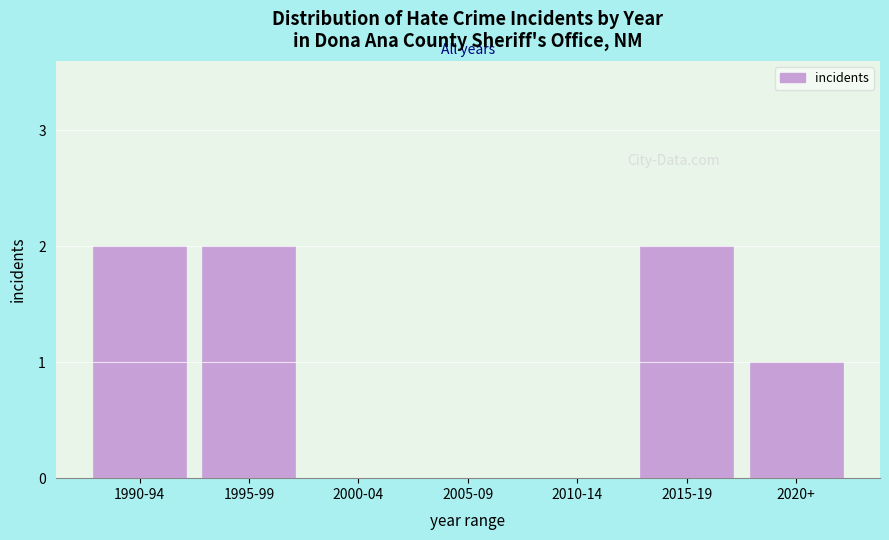

Reading left to right, list all the values displayed in this chart.

1990-94=2	1995-99=2	2000-04=0	2005-09=0	2010-14=0	2015-19=2	2020+=1